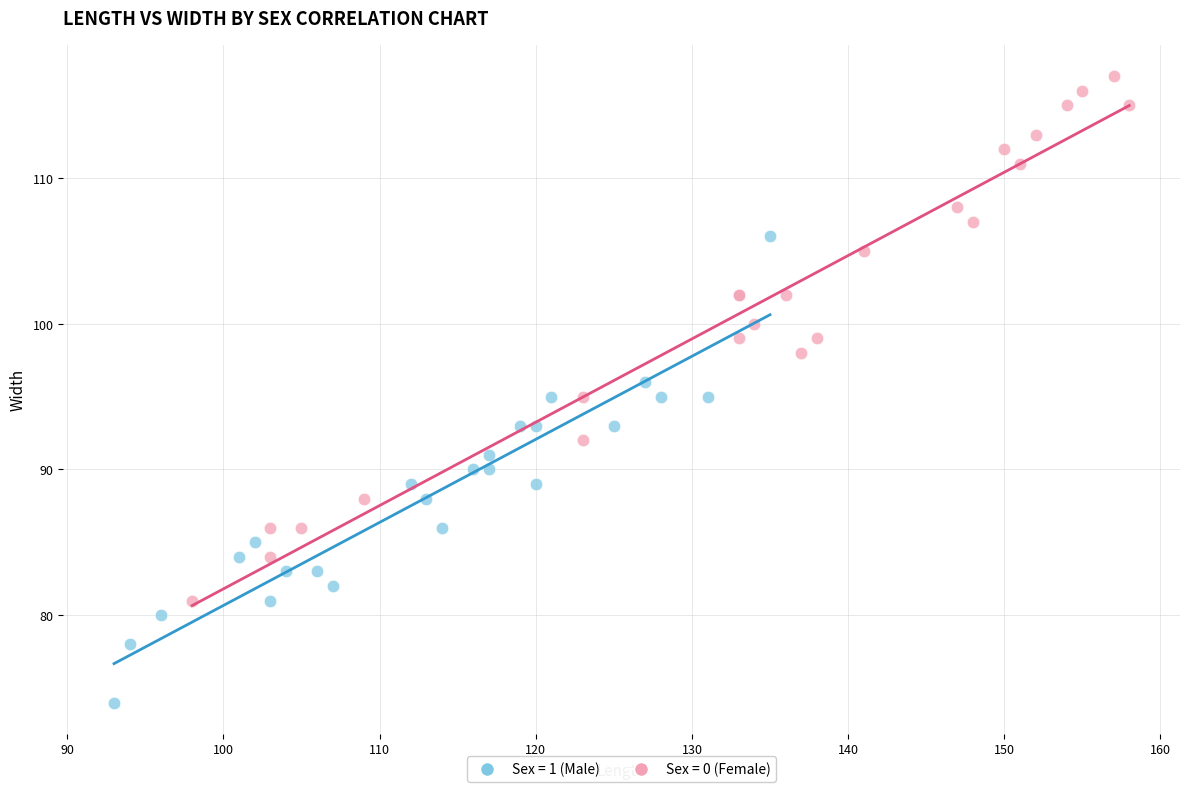

Which series contains the lowest Y value?

Sex = 1 (Male)